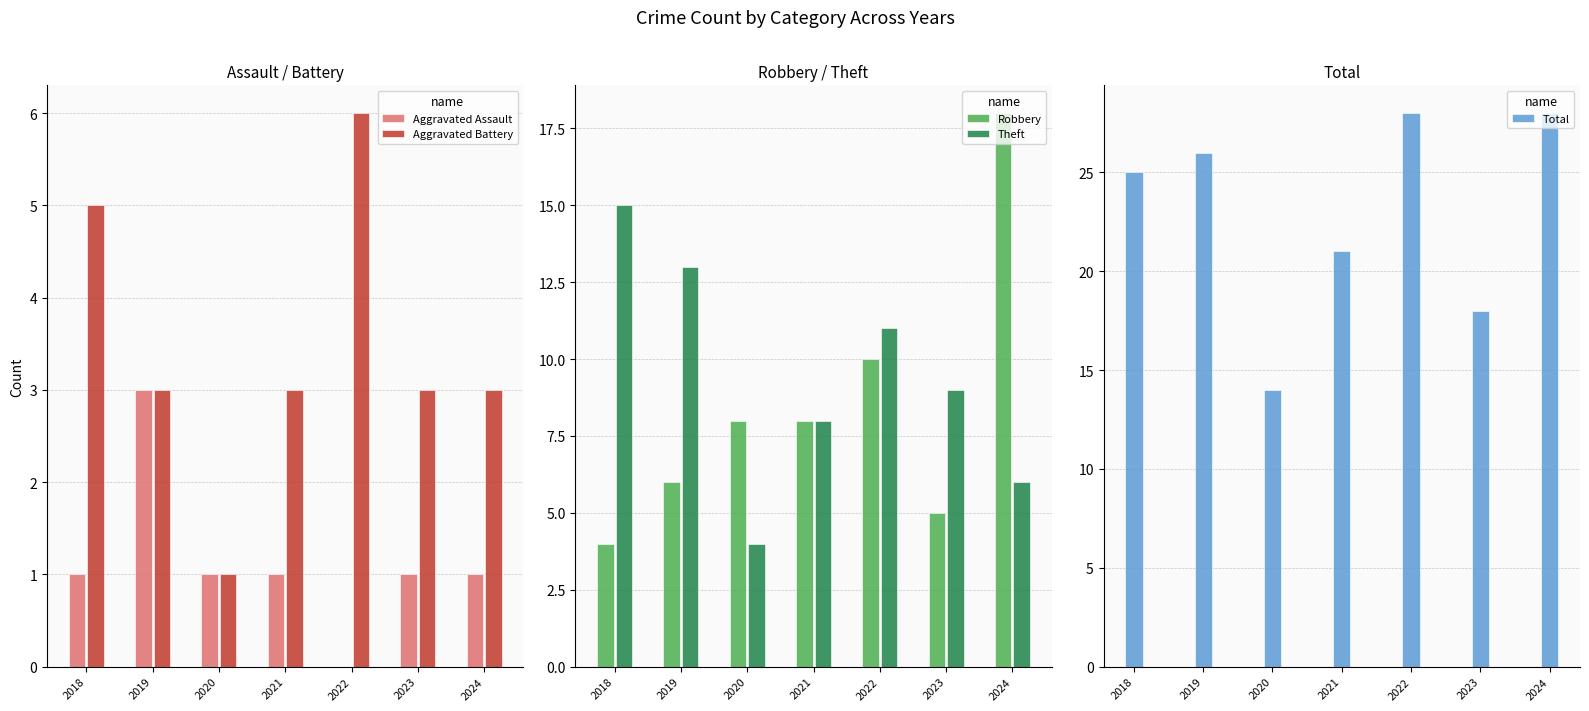

Is the value of Total at 2024 greater than the value of Aggravated Battery at 2021?

Yes